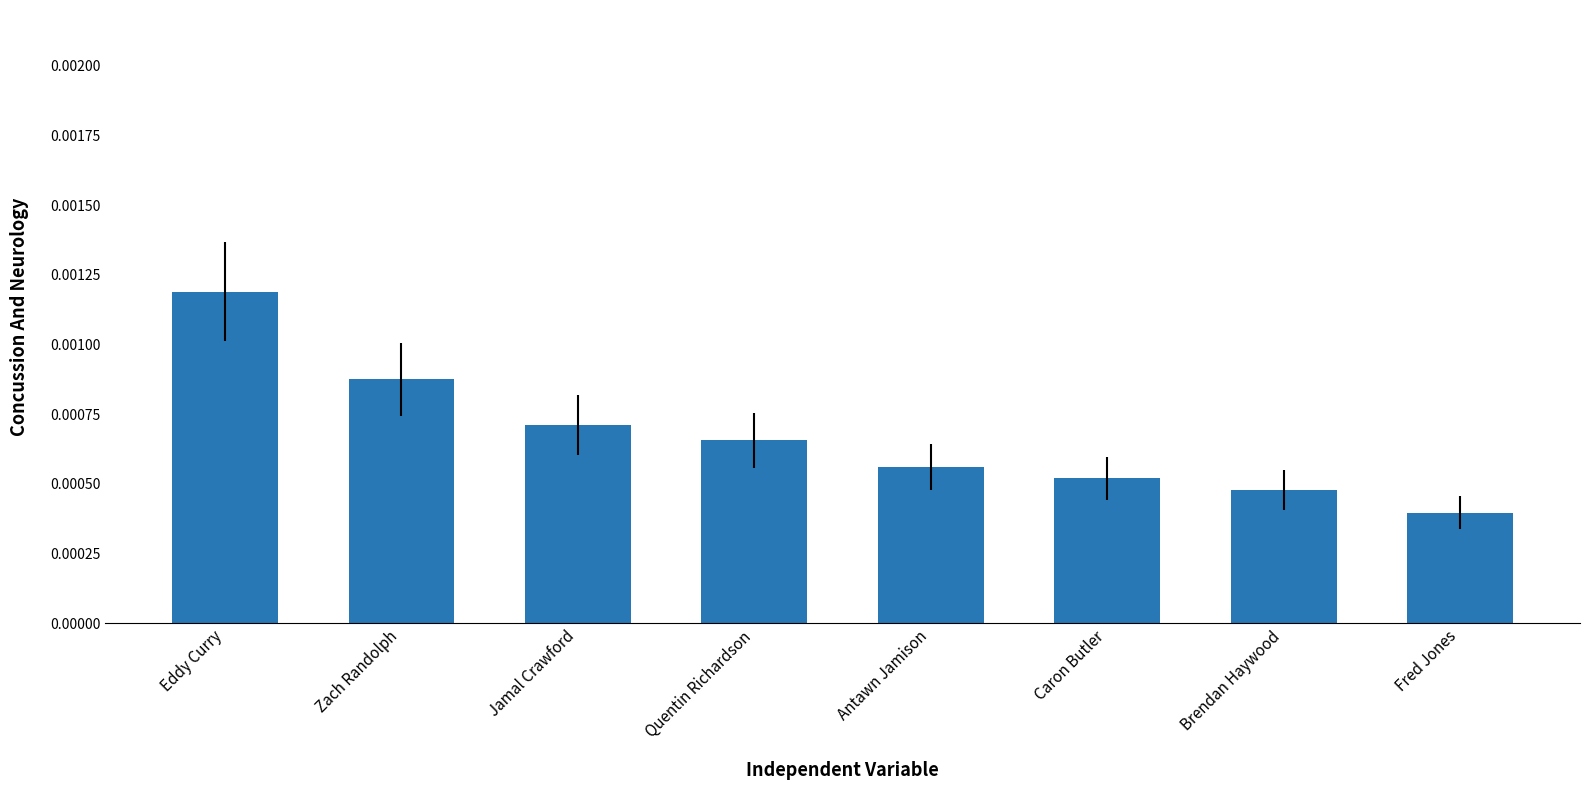

How many bars are there in total?

8